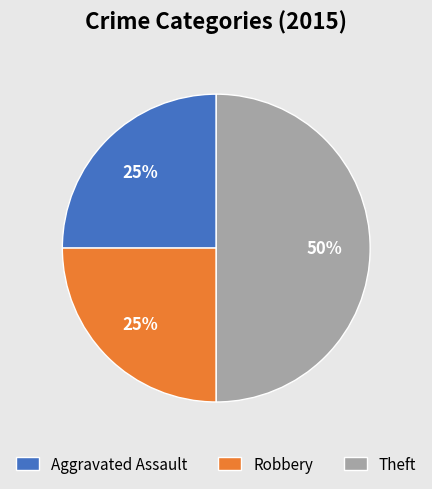

Is Robbery the majority of the pie?

No